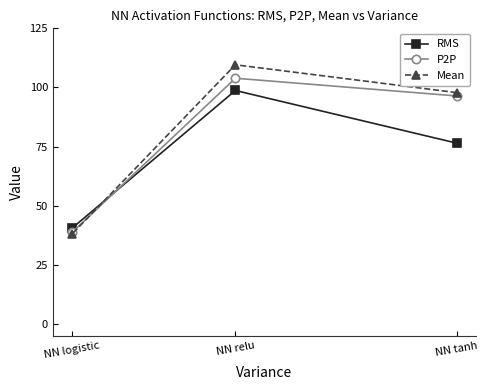

What is the sum of the P2P values at NN relu and NN tanh?

200.3